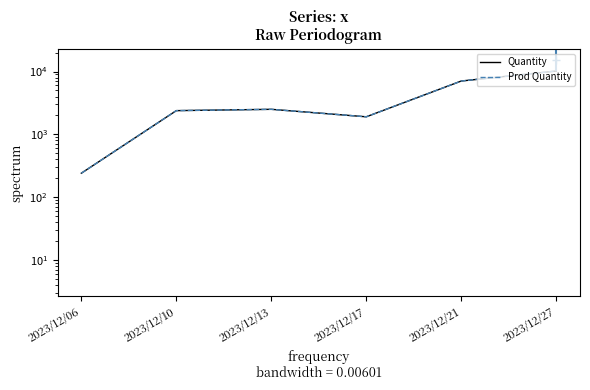

Between 2023/12/21 and 2023/12/27, which series saw the biggest shift?

Quantity